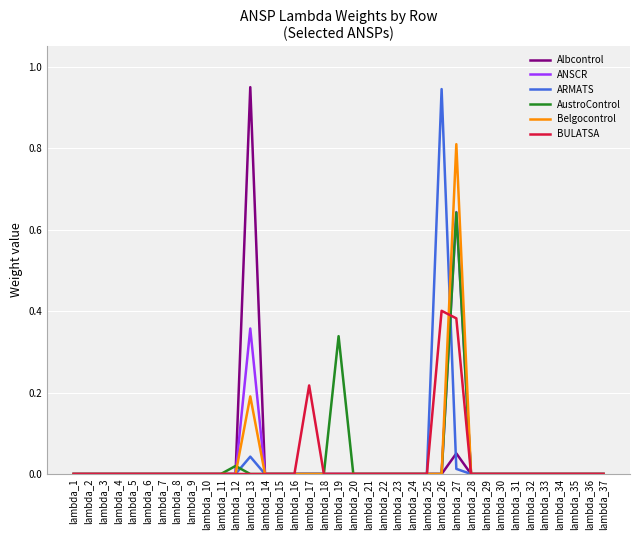

The ANSCR series shows 0.0 at lambda_22. True or false?

True